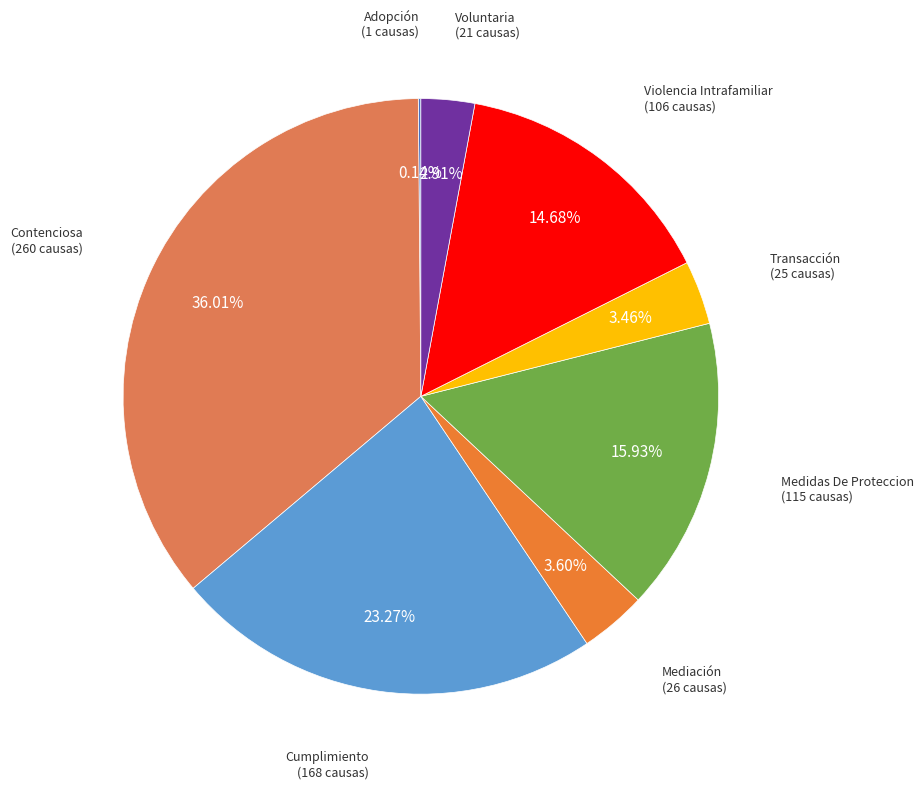

To the nearest percent, what is the difference between the Voluntaria and Transacción slice percentages?

1%